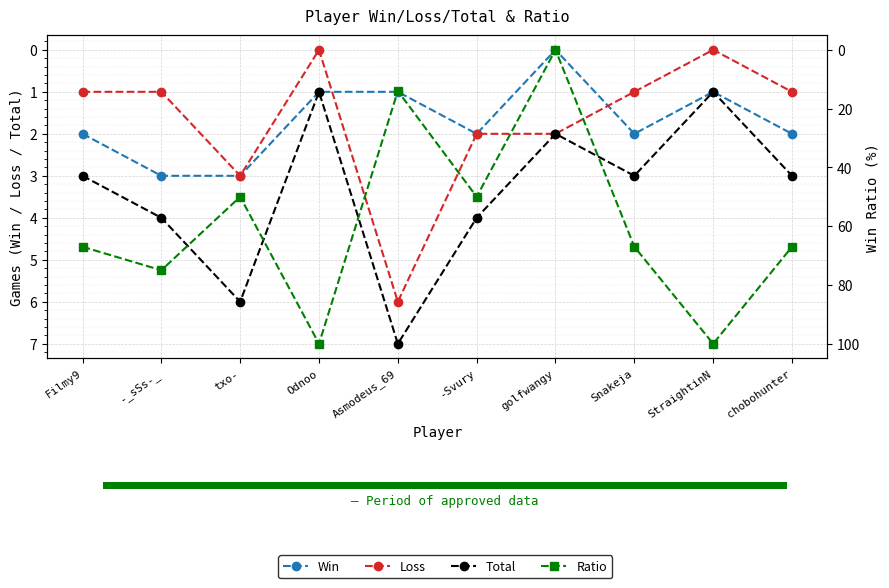

Count the number of categories in the chart.

10